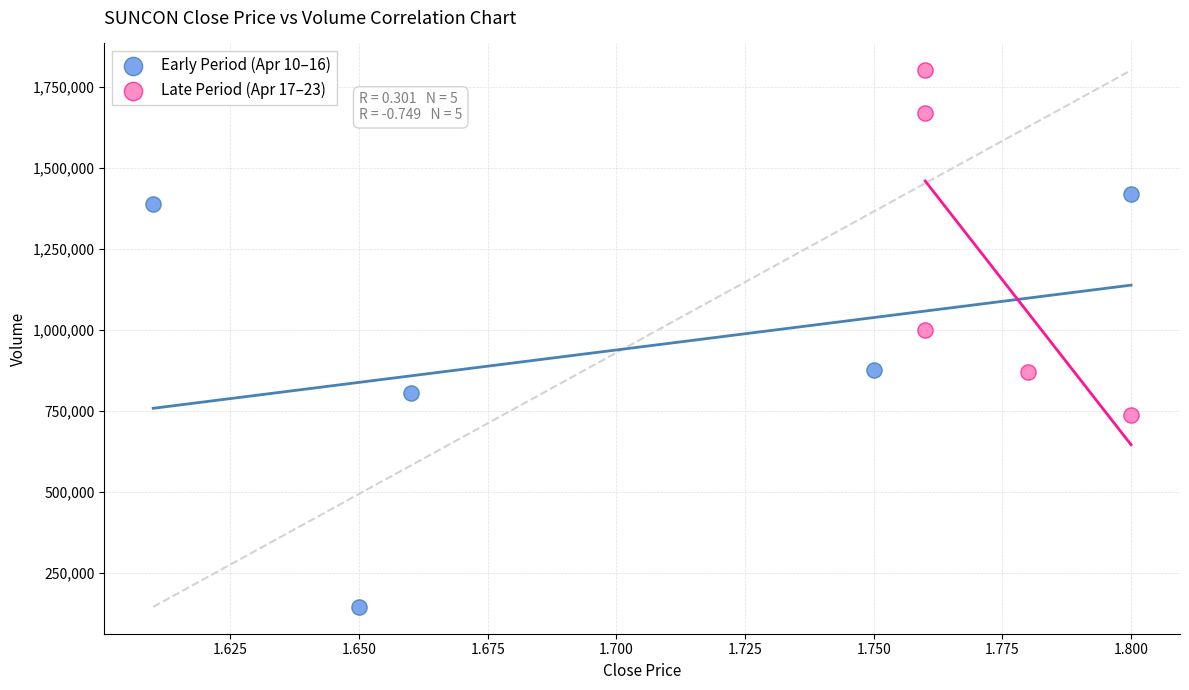

Which series reaches the minimum Y coordinate?

Early Period (Apr 10–16)